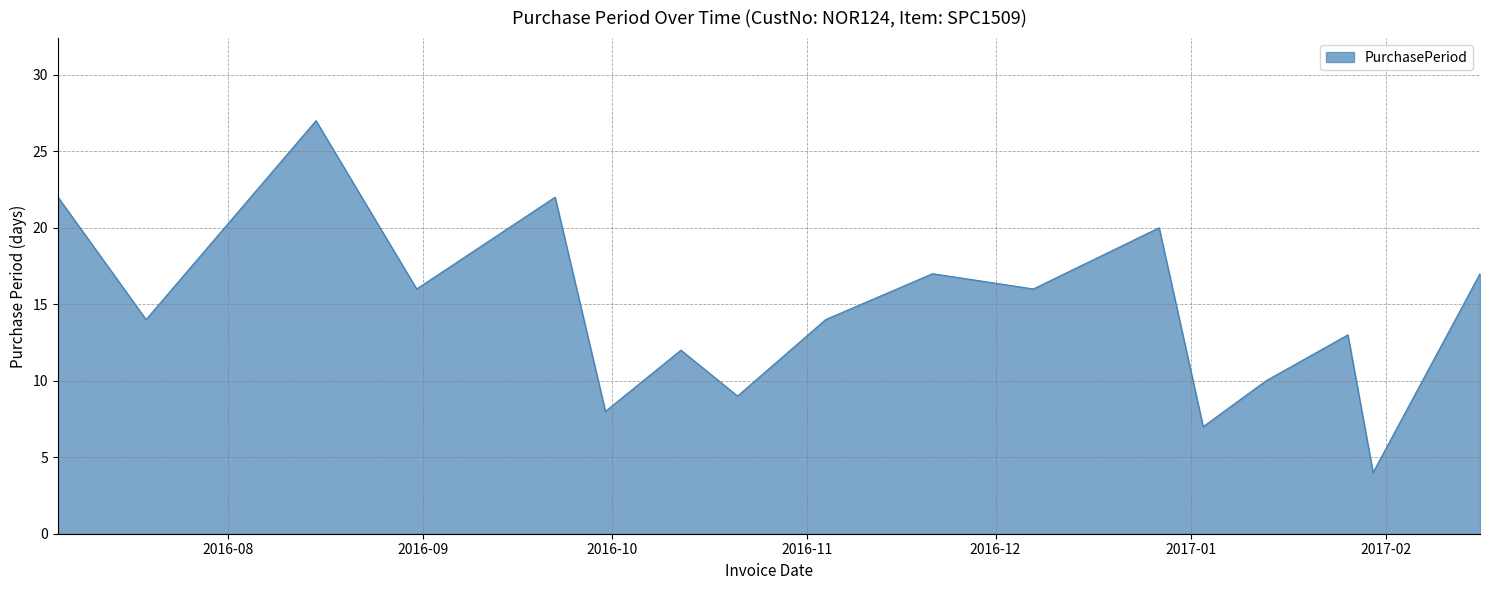

What is the maximum value shown in the chart?

27